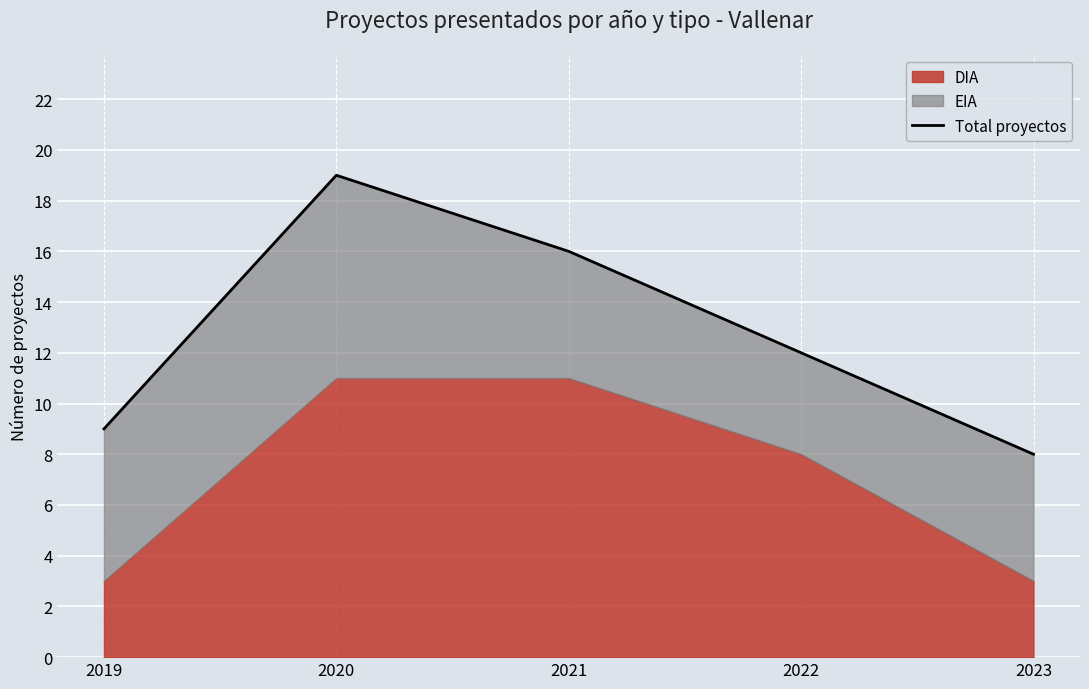

The chart shows a value of 12 at 2023. True or false?

False